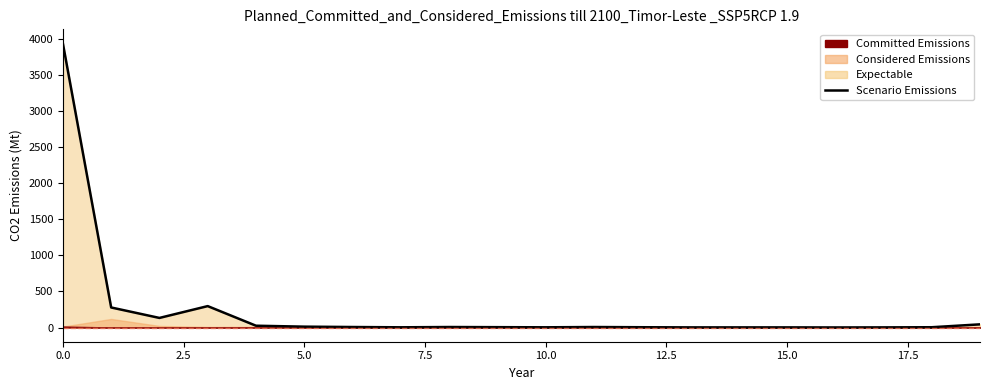

True or false: the data shows 3938 at 0.0.

True